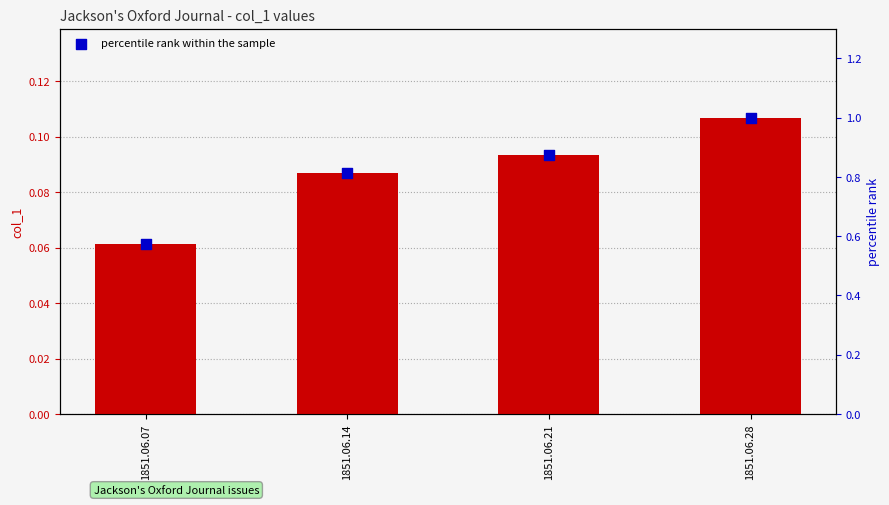

Which series reaches the maximum Y coordinate?

percentile rank within the sample